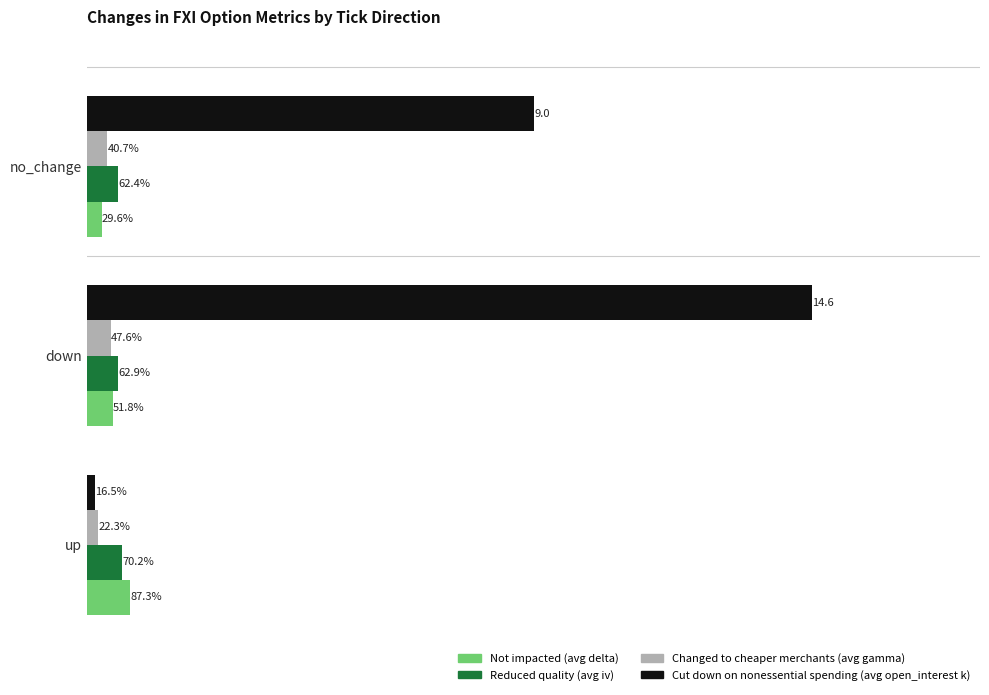

What are all the series names shown in the legend?

Not impacted (avg delta), Reduced quality (avg iv), Changed to cheaper merchants (avg gamma), Cut down on nonessential spending (avg open_interest k)